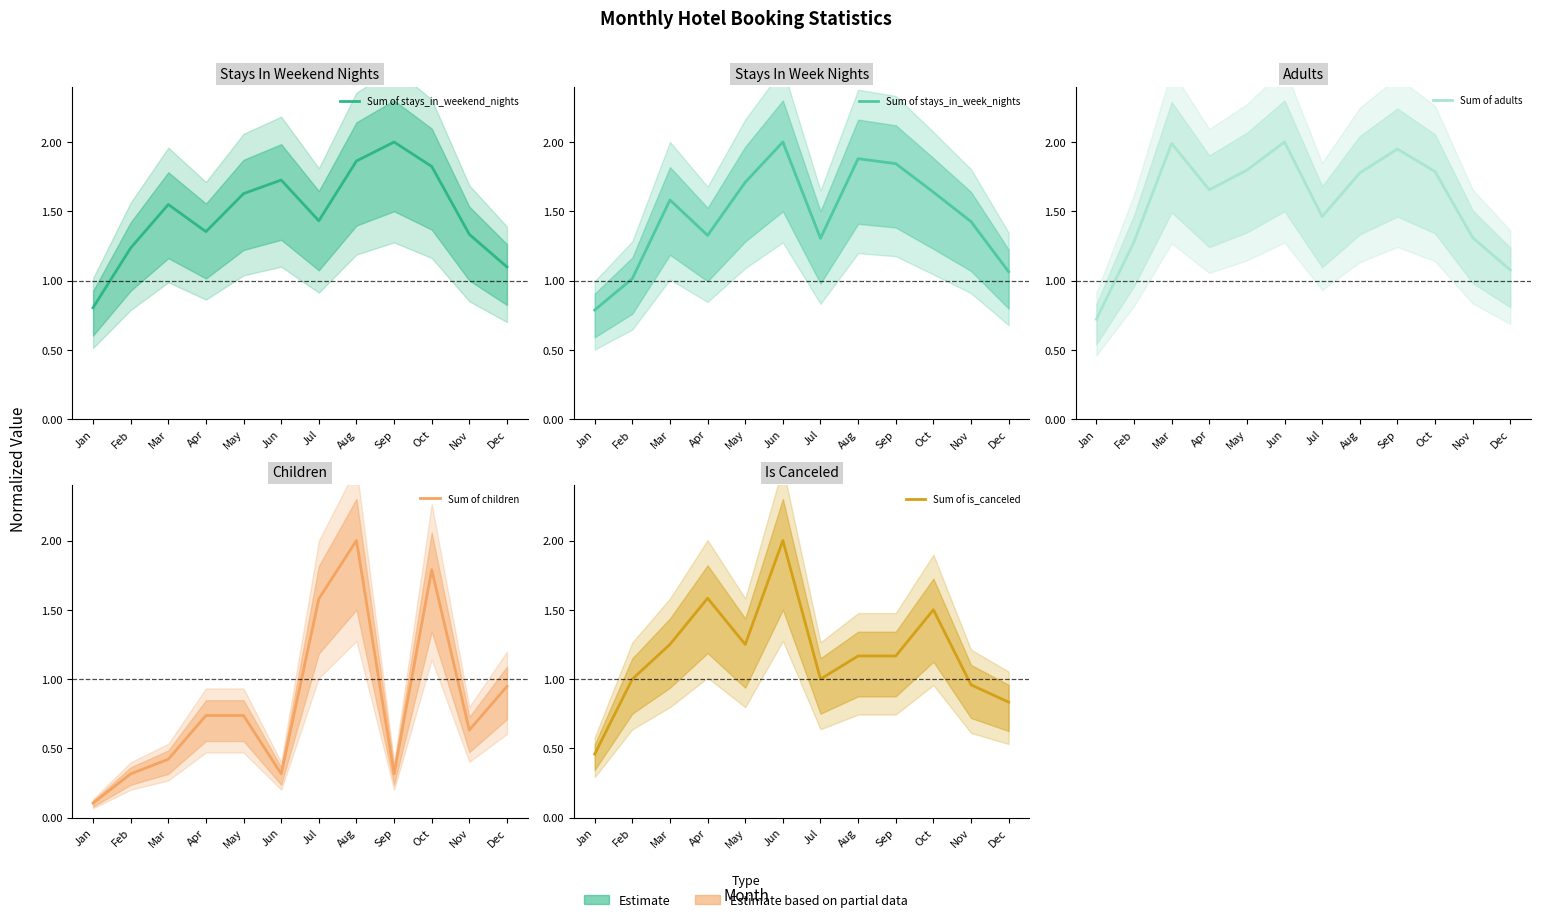

Reading left to right, transcribe all the data shown in this chart.

Sum of stays_in_weekend_nights: Jan=0.8	Feb=1.2	Mar=1.5	Apr=1.4	May=1.6	Jun=1.7	Jul=1.4	Aug=1.9	Sep=2.0	Oct=1.8	Nov=1.3	Dec=1.1
Sum of stays_in_week_nights: Jan=0.8	Feb=1.0	Mar=1.6	Apr=1.3	May=1.7	Jun=2.0	Jul=1.3	Aug=1.9	Sep=1.8	Oct=1.6	Nov=1.4	Dec=1.1
Sum of adults: Jan=0.7	Feb=1.3	Mar=2.0	Apr=1.7	May=1.8	Jun=2.0	Jul=1.5	Aug=1.8	Sep=1.9	Oct=1.8	Nov=1.3	Dec=1.1
Sum of children: Jan=0.1	Feb=0.3	Mar=0.4	Apr=0.7	May=0.7	Jun=0.3	Jul=1.6	Aug=2.0	Sep=0.3	Oct=1.8	Nov=0.6	Dec=0.9
Sum of is_canceled: Jan=0.5	Feb=1.0	Mar=1.2	Apr=1.6	May=1.2	Jun=2.0	Jul=1.0	Aug=1.2	Sep=1.2	Oct=1.5	Nov=1.0	Dec=0.8